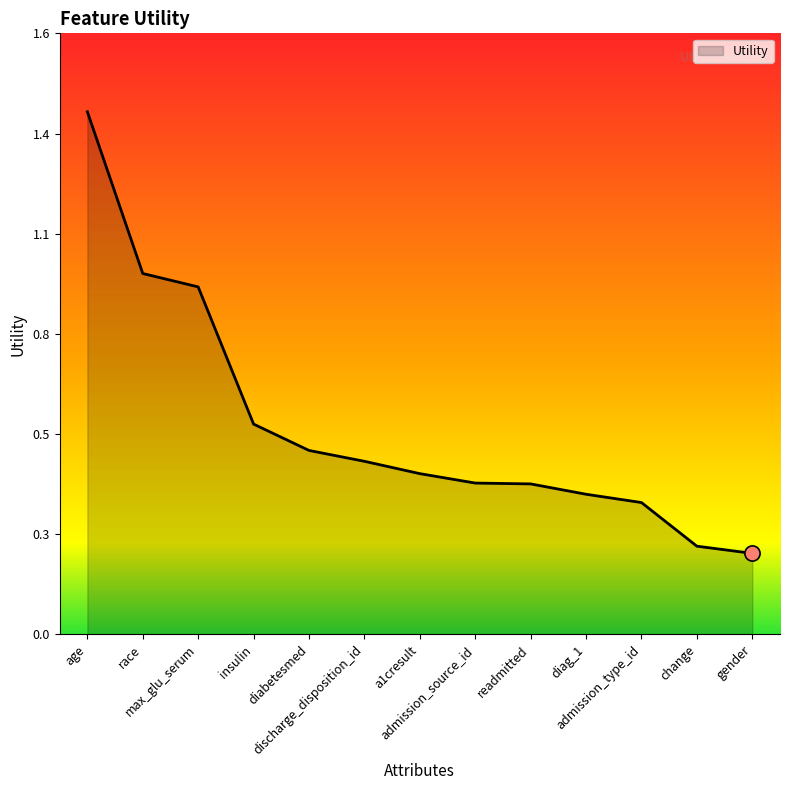

What is the change in value from insulin to diabetesmed?

-0.1